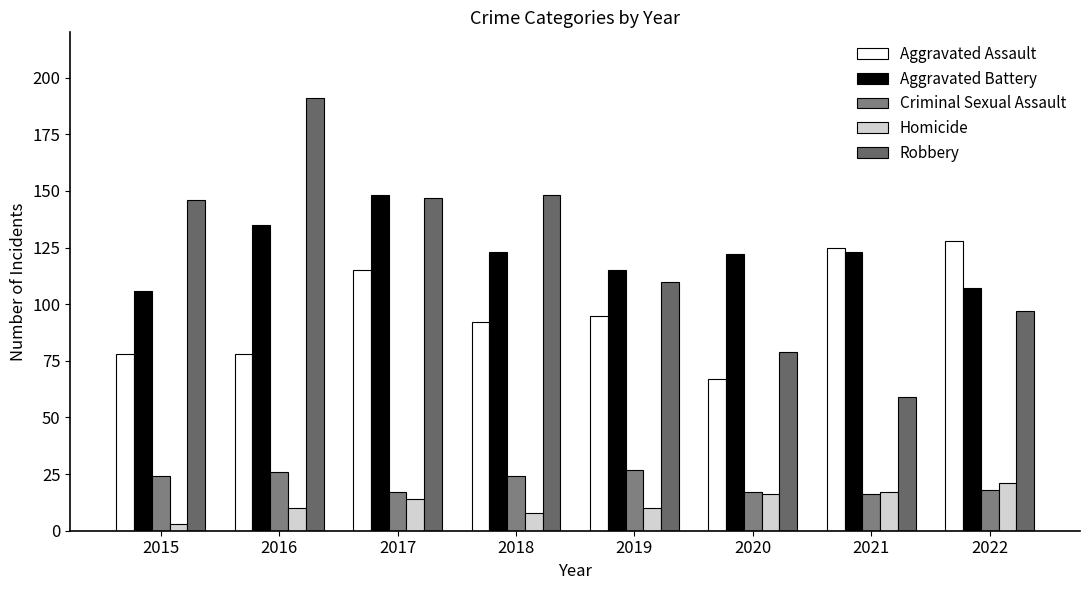

Read the Homicide value at 2016.

10